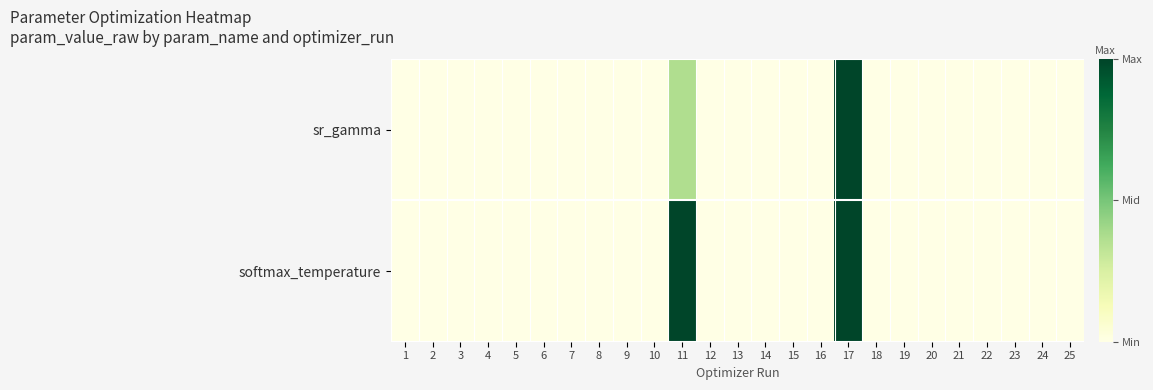

Which series has the largest total across all categories?

softmax_temperature